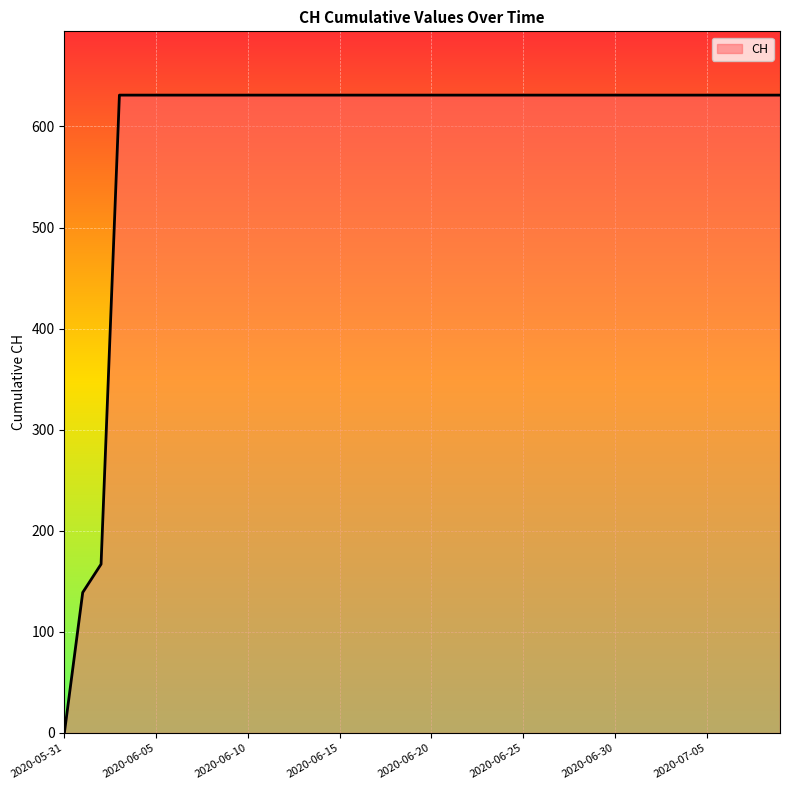

What is the maximum value shown in the chart?

631